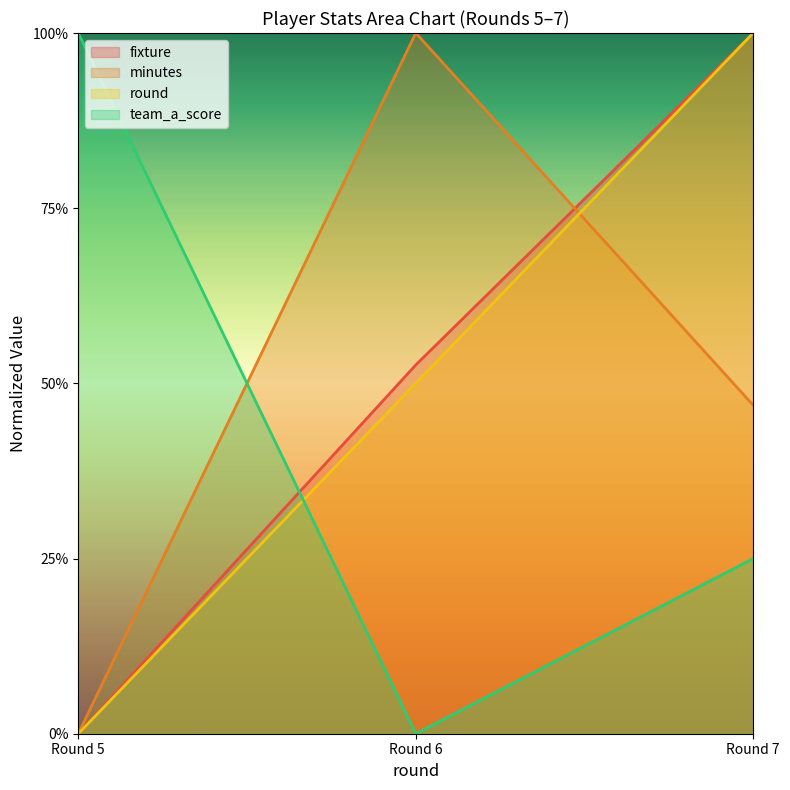

At how many categories does at least one series exceed 0?

3